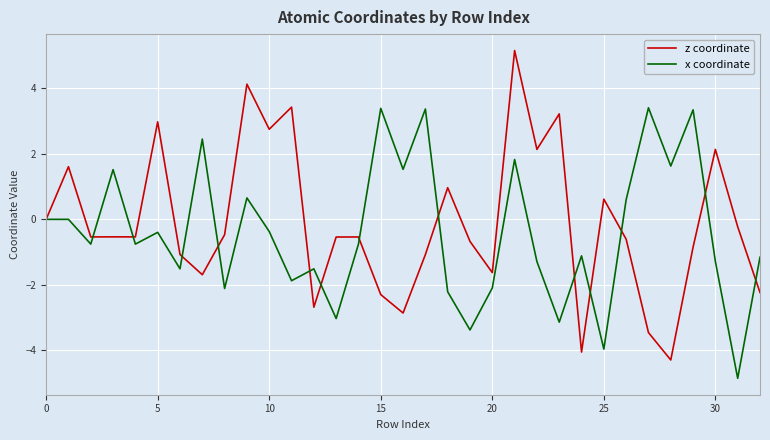

What is the greatest value displayed?

5.2